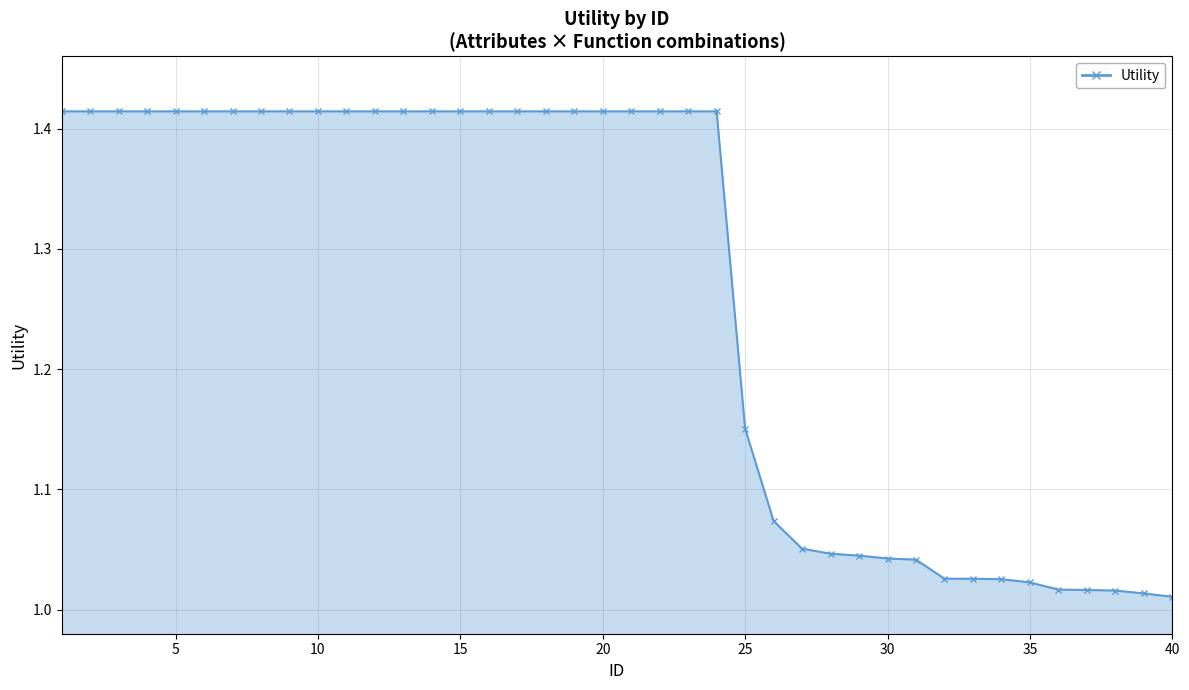

True or false: the data shows 2.2 at 18.

False